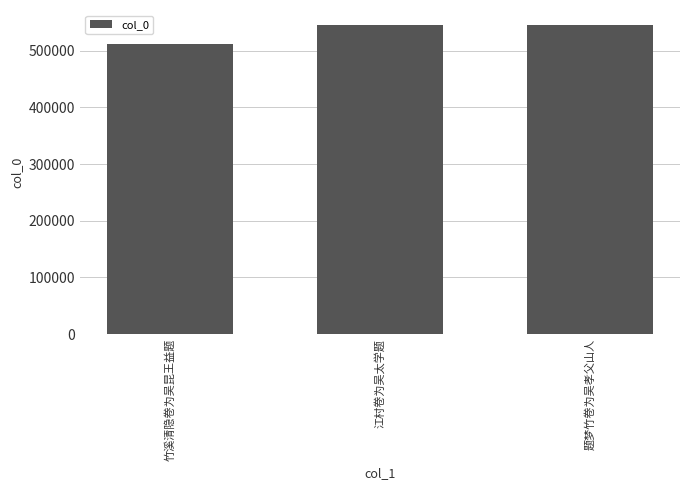

What is the difference between the maximum and minimum values?

32474